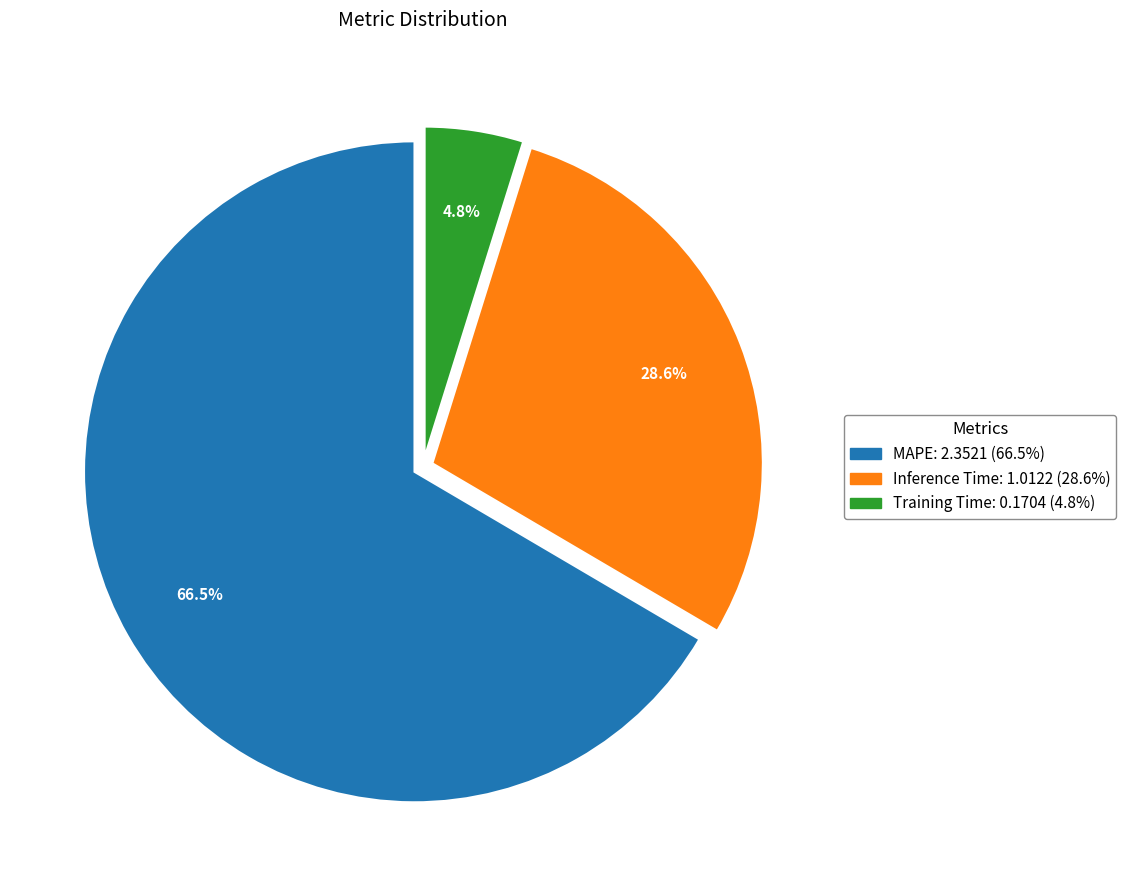

To the nearest percent, what percentage of the pie is Inference Time?

29%